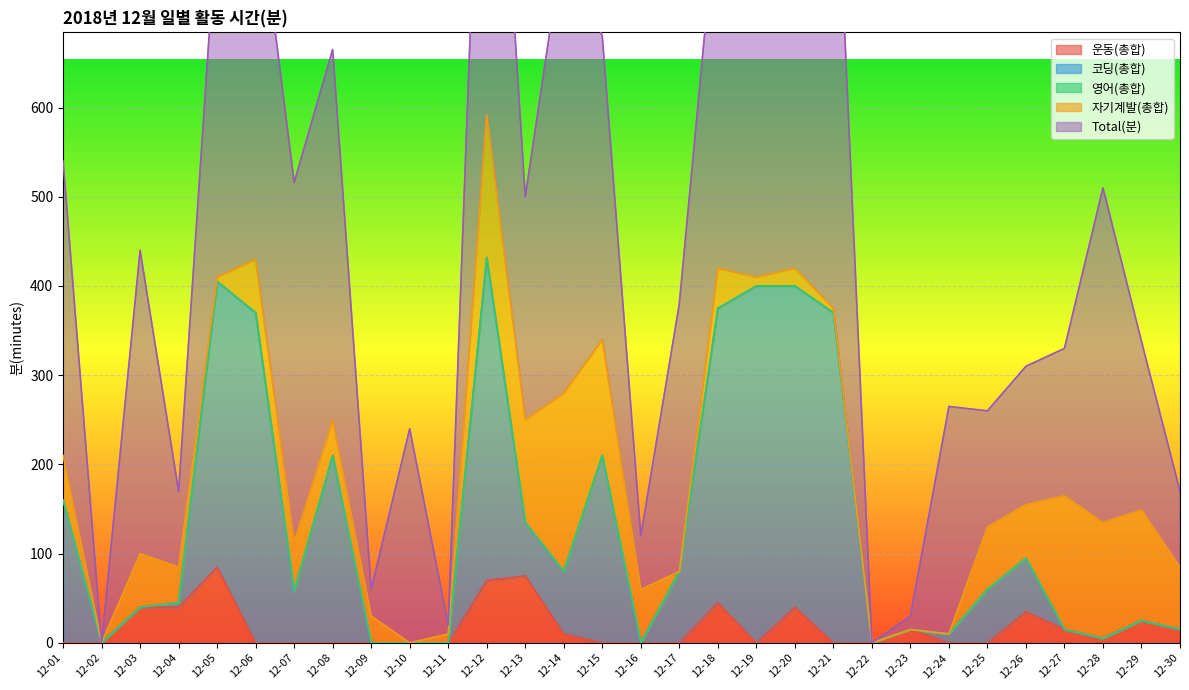

What is the total value across all series at 12-30?

170